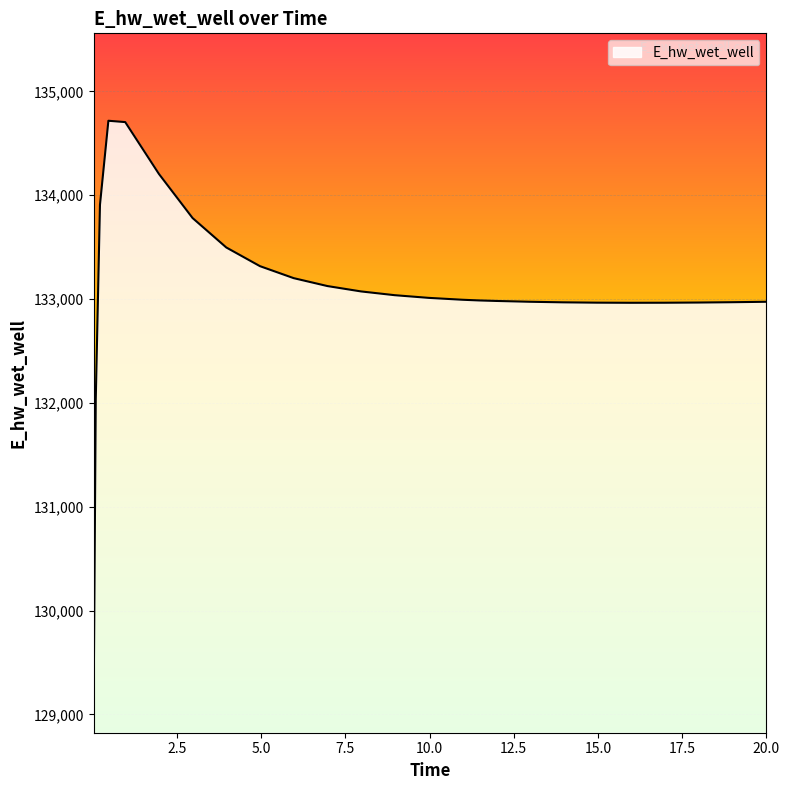

What is the greatest value displayed?

134717.9